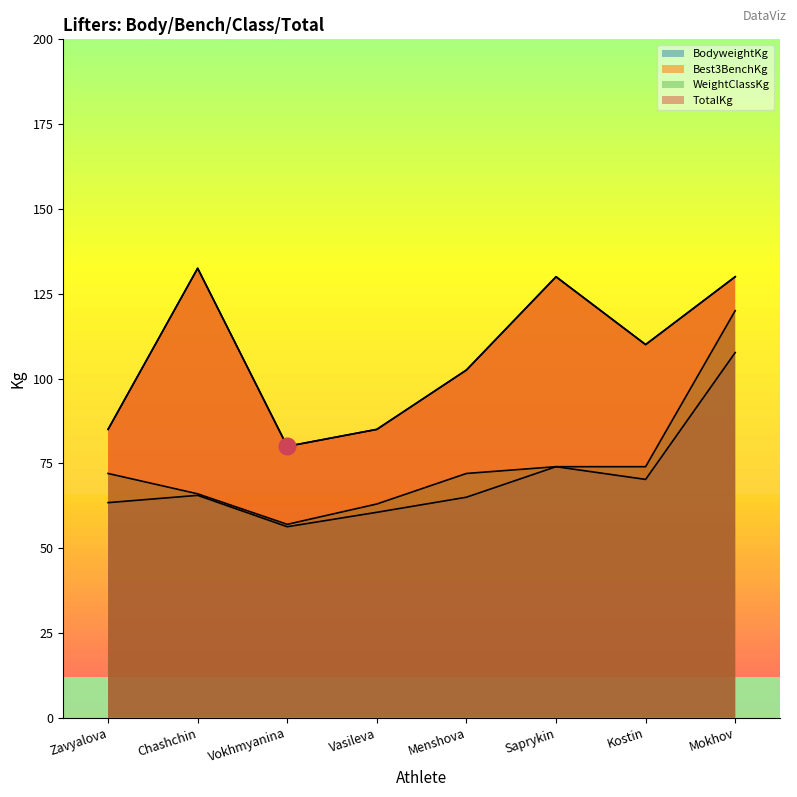

Count the number of categories in the chart.

8